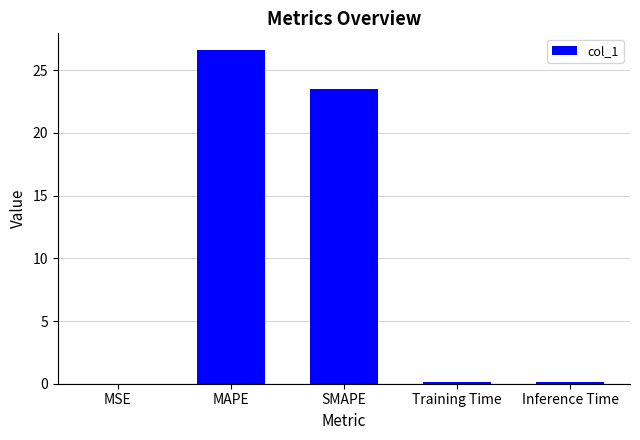

At which label is the value closest to 13?

SMAPE